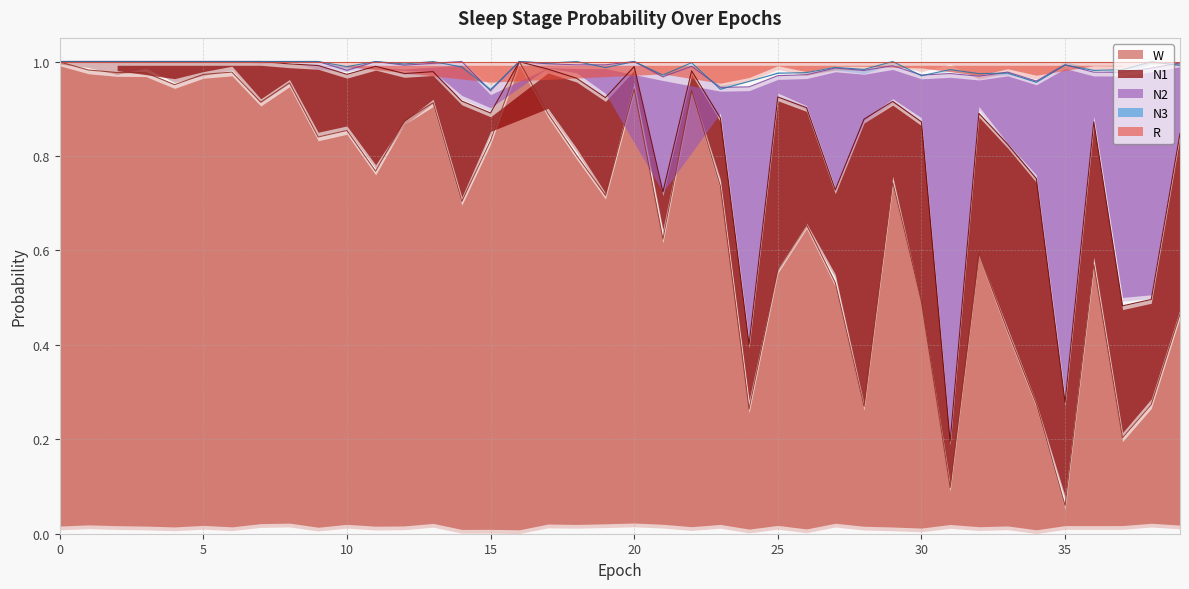

Reading right to left, list all the values displayed in this chart.

N1: 0.4	0.2	0.3	0.3	0.2	0.5	0.4	0.3	0.1	0.4	0.2	0.6	0.2	0.2	0.4	0.1	0.1	0.1	0.1	0.0	0.2	0.2	0.1	0.0	0.1	0.2	0.1	0.1	0.2	0.1	0.1	0.0	0.1	0.0	0.0	0.1	0.0	0.0	0.0	0.0
N2: 0.1	0.5	0.5	0.1	0.7	0.2	0.2	0.1	0.8	0.1	0.1	0.1	0.3	0.1	0.0	0.6	0.1	0.0	0.2	0.0	0.1	0.0	0.0	0.0	0.0	0.1	0.0	0.0	0.0	0.0	0.0	0.0	0.0	0.0	0.0	0.0	0.0	0.0	0.0	0.0
N3: 0.0	0.0	0.0	0.0	0.0	0.0	0.0	0.0	0.0	0.0	0.0	0.0	0.0	0.0	0.0	0.0	0.0	0.0	0.0	0.0	0.0	0.0	0.0	0.0	0.0	0.0	0.0	0.0	0.0	0.0	0.0	0.0	0.0	0.0	0.0	0.0	0.0	0.0	0.0	0.0
R: 0.0	0.0	0.0	0.0	0.0	0.0	0.0	0.0	0.0	0.0	0.0	0.0	0.0	0.0	0.0	0.1	0.1	0.0	0.0	0.0	0.0	0.0	0.0	0.0	0.1	0.0	0.0	0.0	0.0	0.0	0.0	0.0	0.0	0.0	0.0	0.0	0.0	0.0	0.0	0.0
W: 0.5	0.3	0.2	0.6	0.1	0.3	0.4	0.6	0.1	0.5	0.7	0.3	0.5	0.6	0.6	0.3	0.7	0.9	0.6	0.9	0.7	0.8	0.9	1.0	0.8	0.7	0.9	0.9	0.8	0.8	0.8	0.9	0.9	1.0	1.0	0.9	1.0	1.0	1.0	1.0